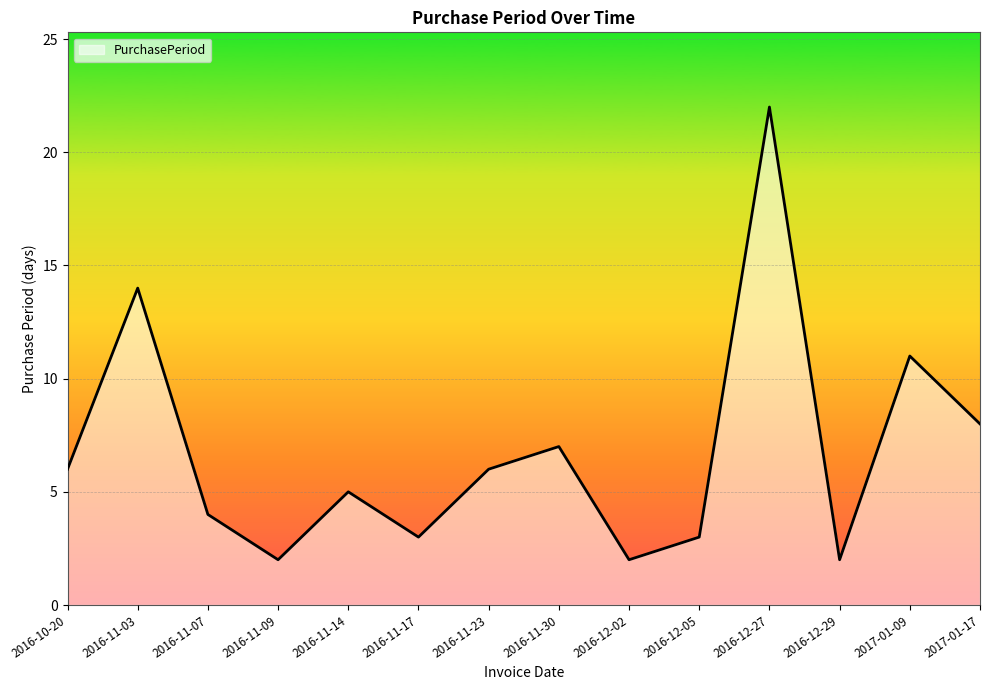

Where is the data nearest to the value 12?

2017-01-09